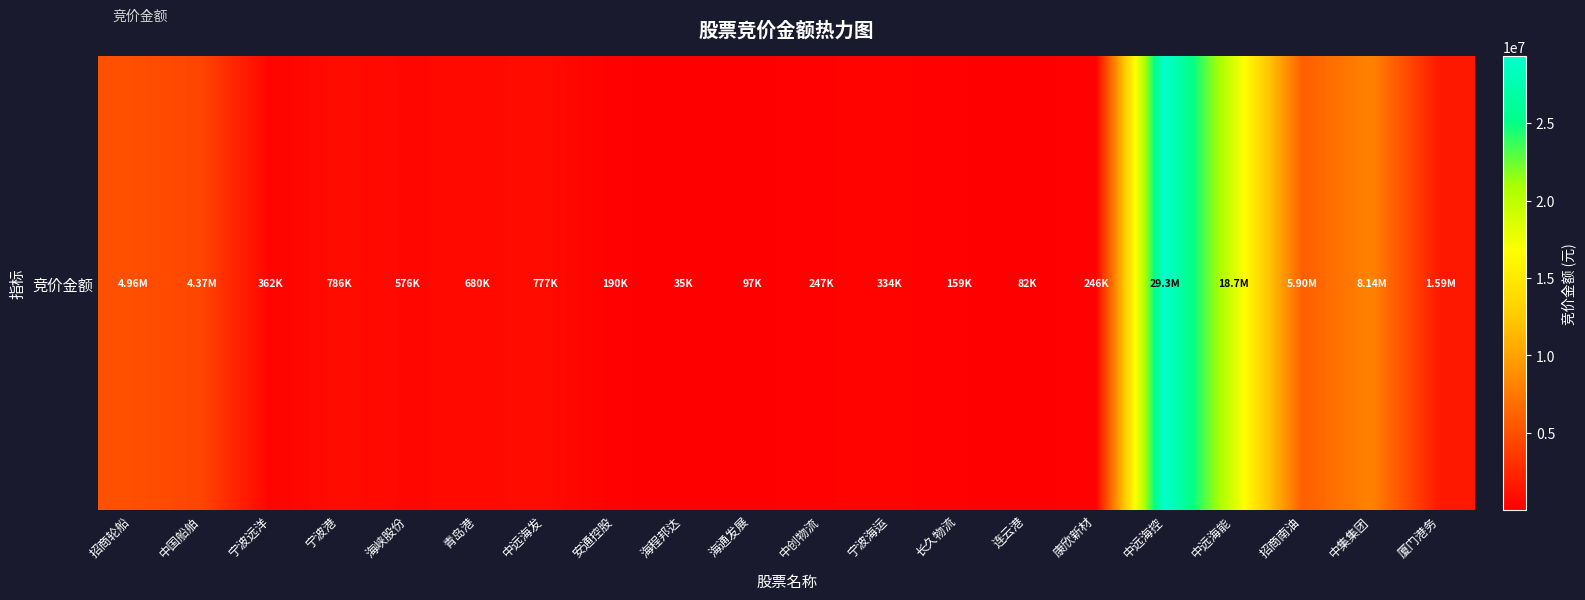

What is the maximum value shown in the chart?

29307726